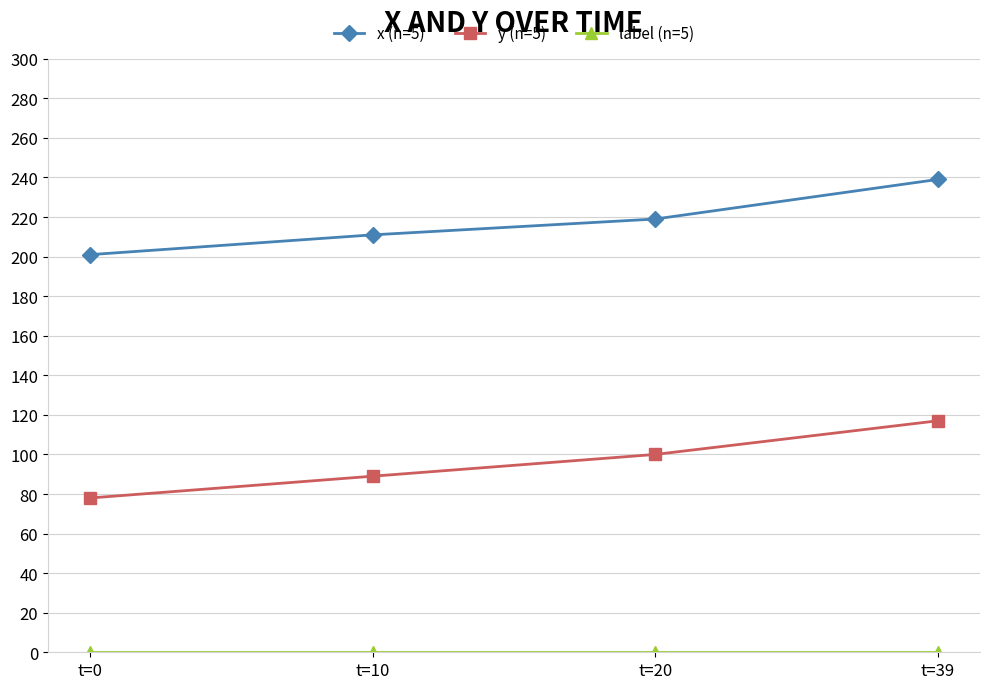

What is the difference between the second highest and minimum values in the y (n=5) series?

22